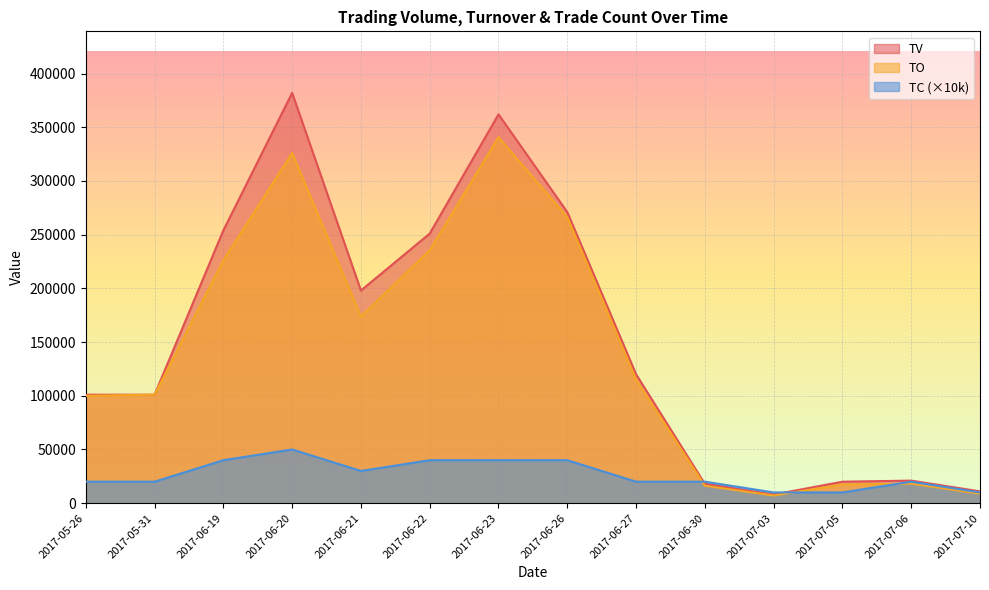

Does the chart display data point markers on the line(s)?

No